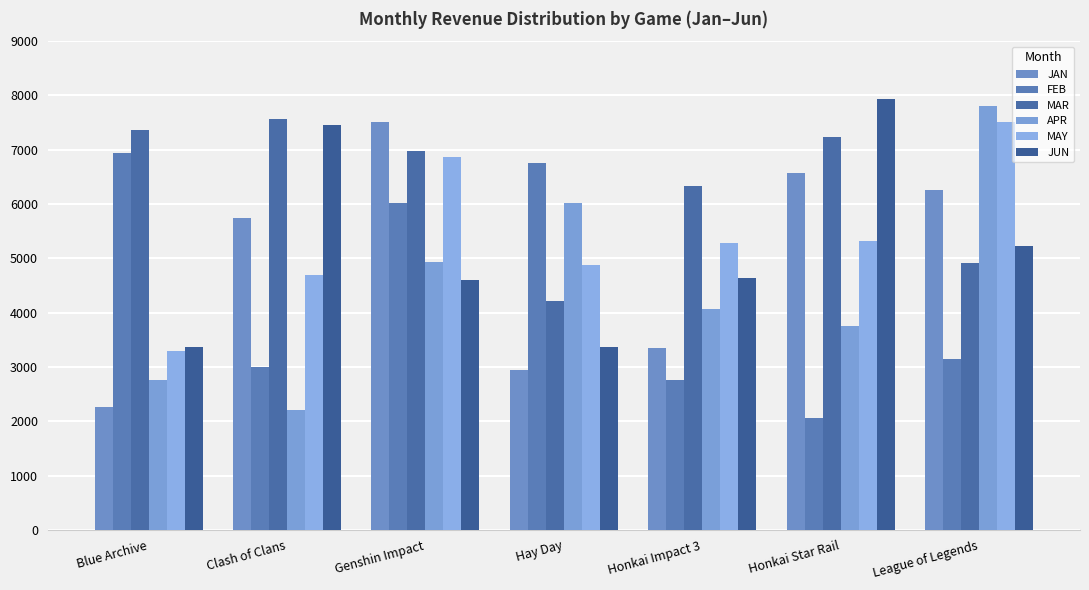

How many groups of bars are there?

7